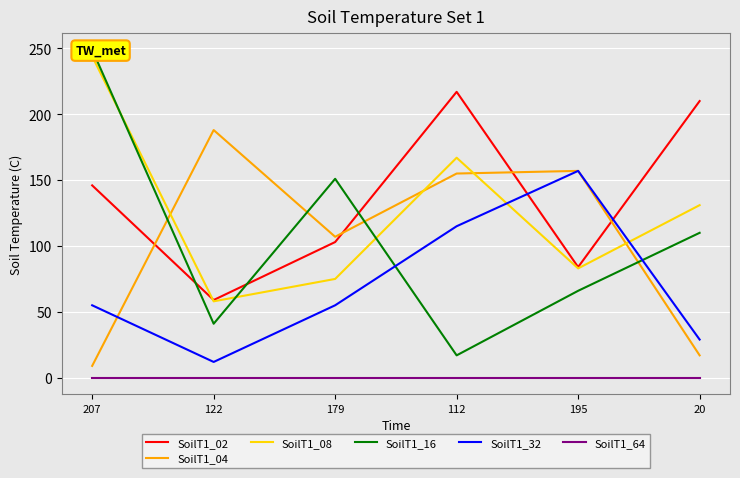

What is the difference between the maximum and minimum values in the SoilT1_32 series?

145